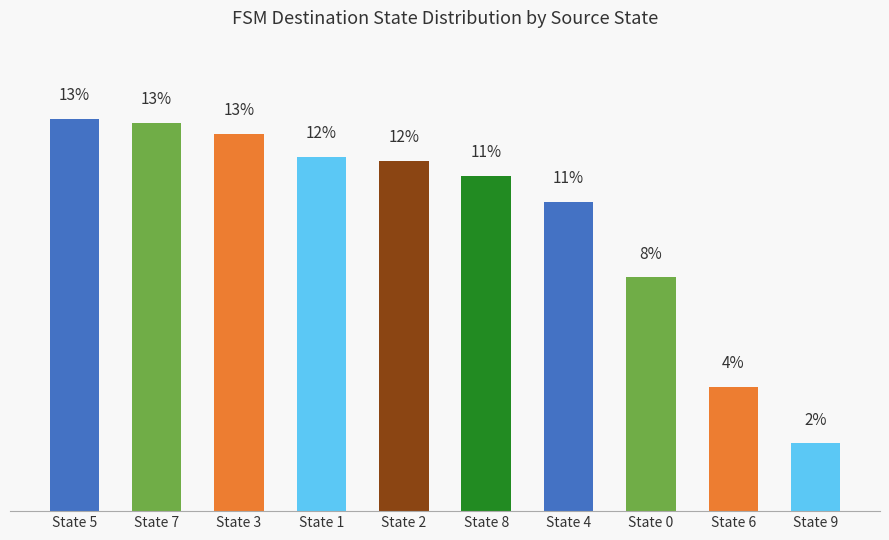

The value at State 5 is 8.0. True or false?

False